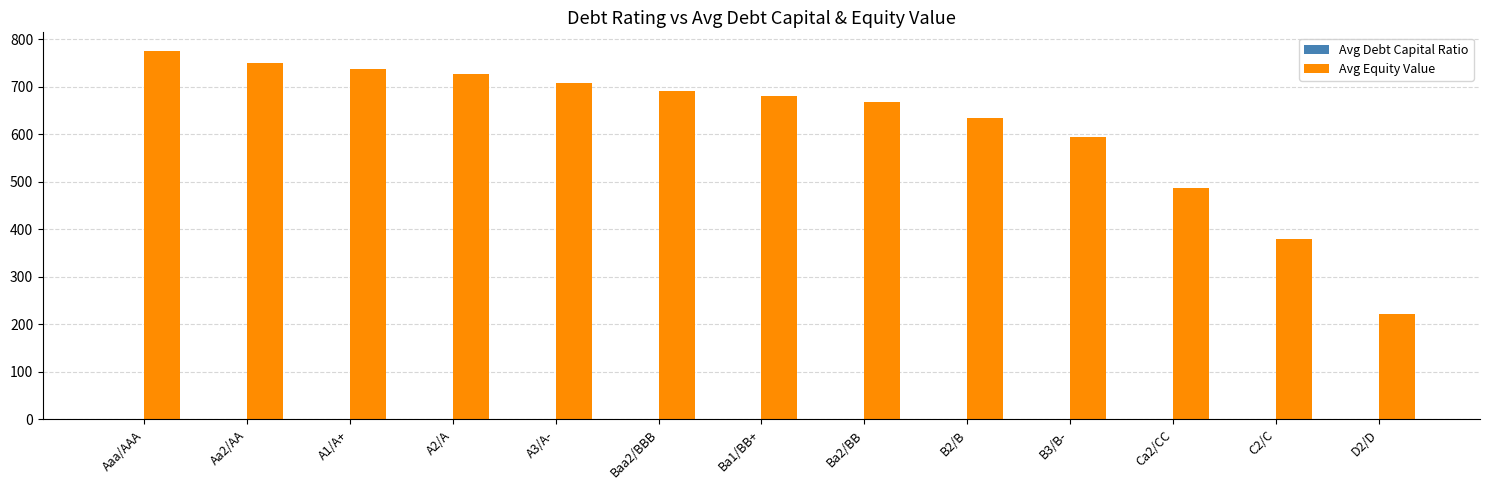

What is the sum of all Avg Equity Value values?

8061.6